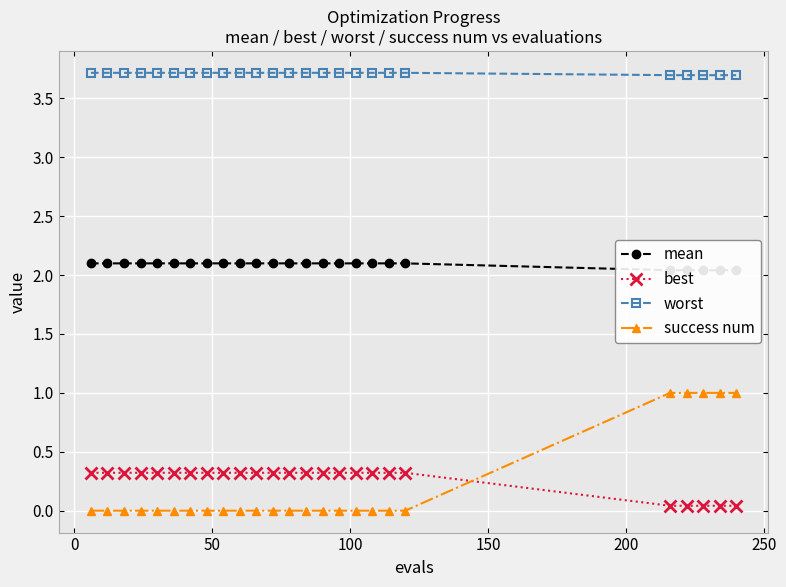

What is the value of the worst point at the 8th from the left?

3.7